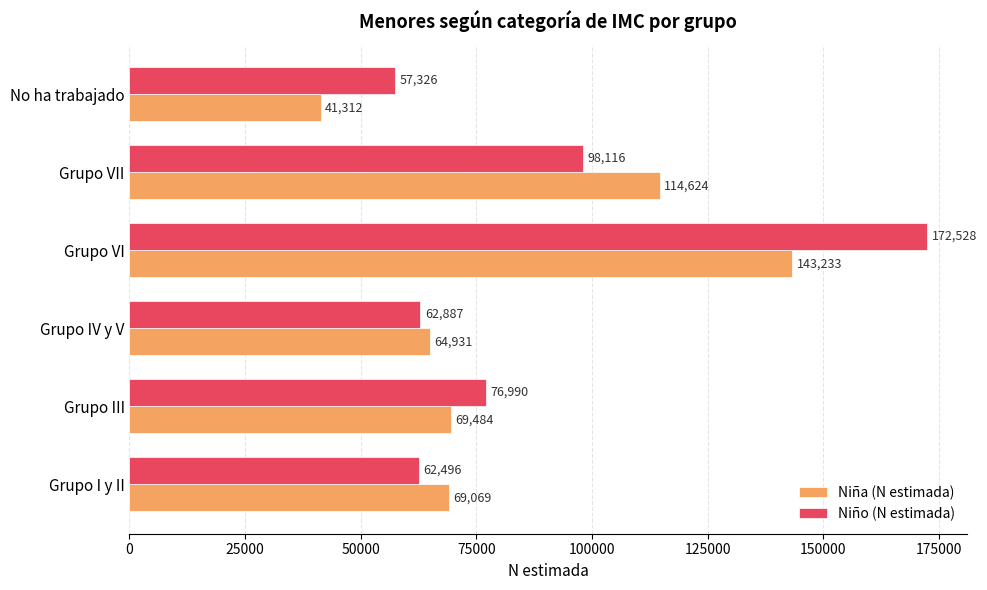

Which series has the widest spread of values?

Niño (N estimada)